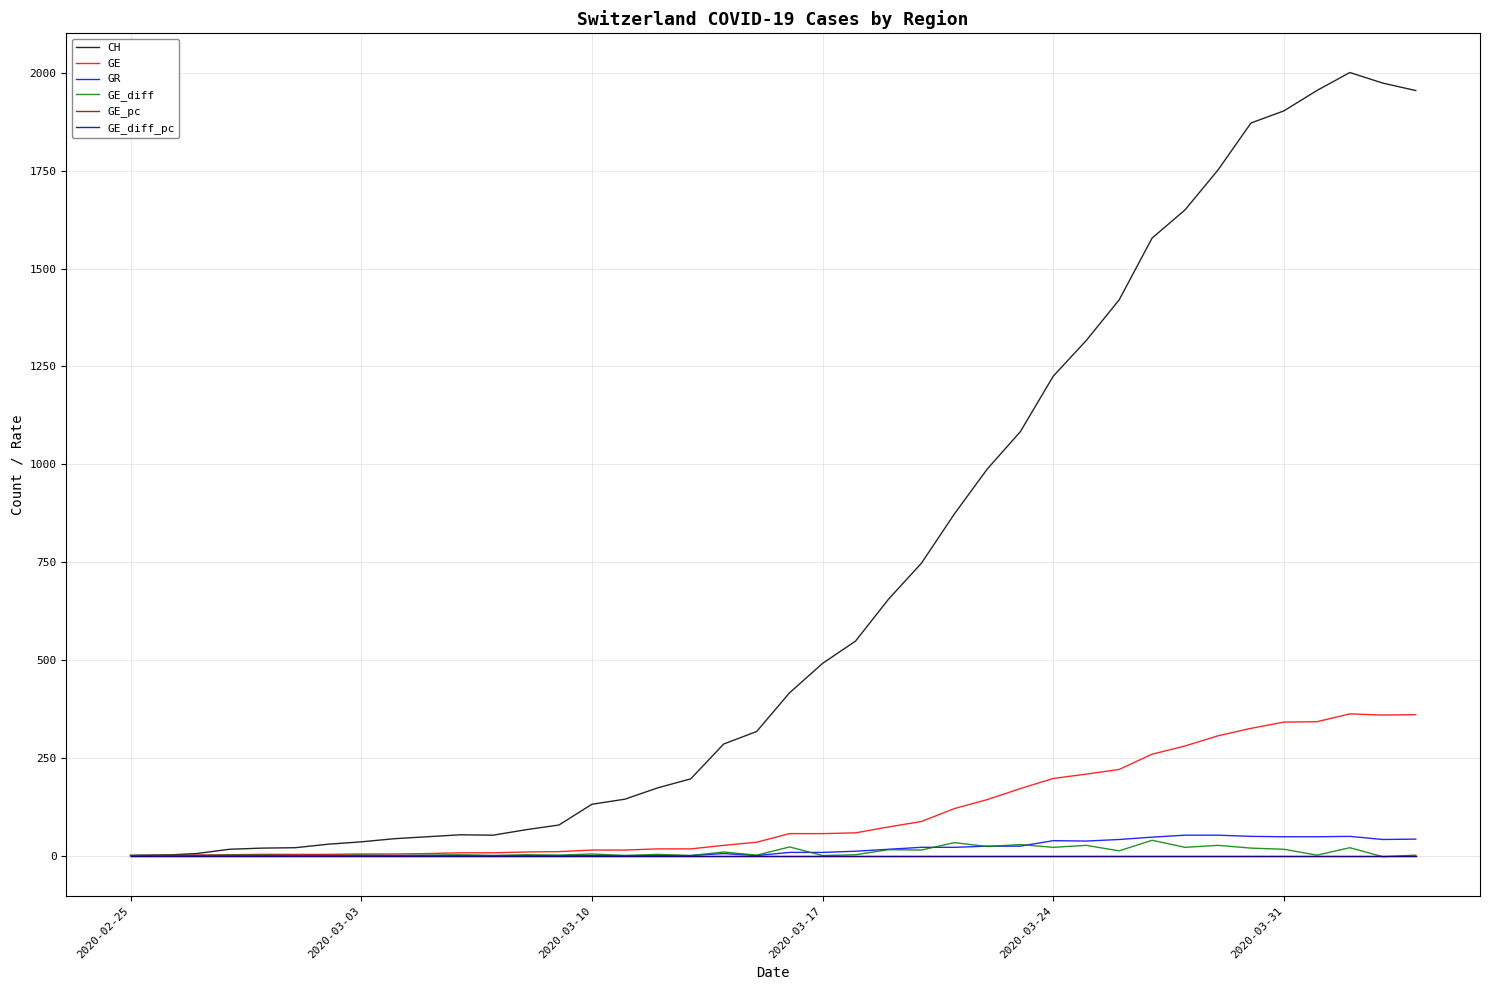

Which series has the largest range (max minus min)?

CH